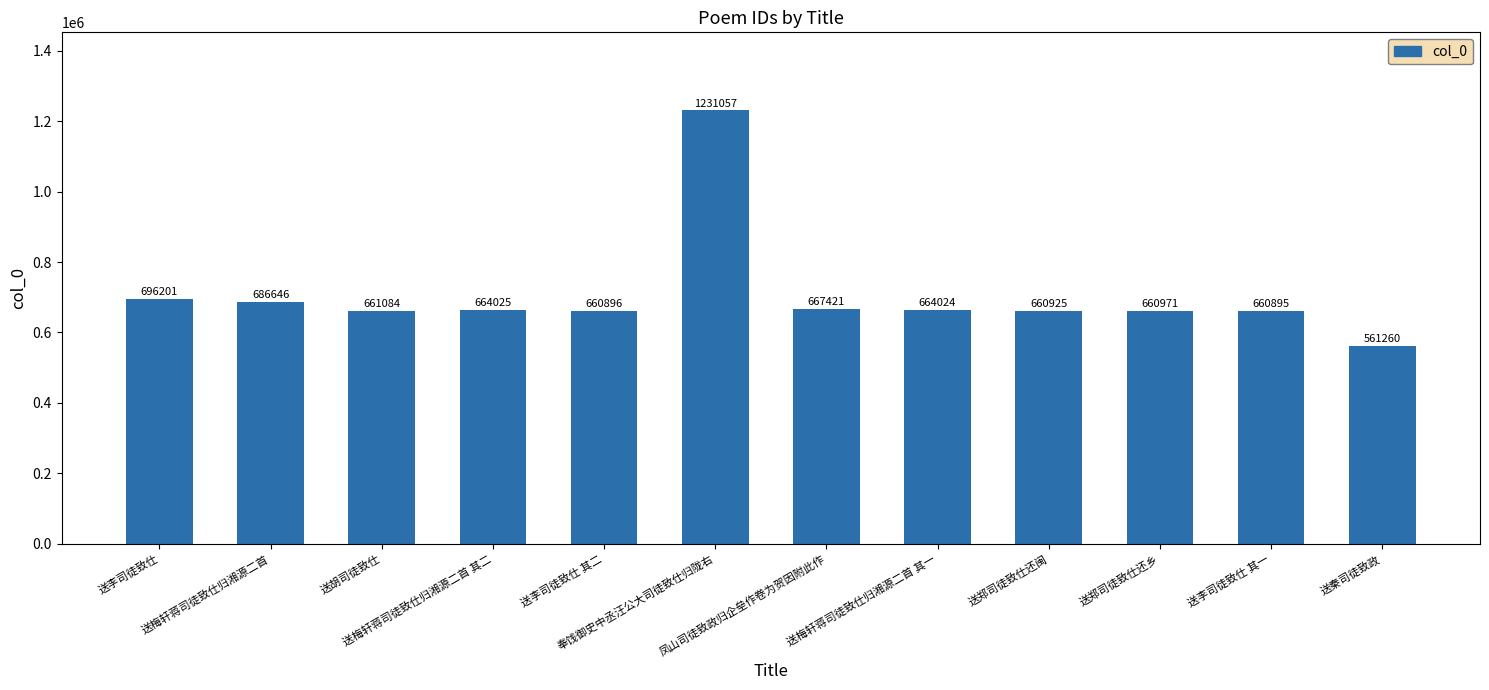

Rank the categories by value from highest to lowest.

奉饯御史中丞汪公大司徒致仕归陇右, 送李司徒致仕, 送梅轩蒋司徒致仕归湘源二首, 凤山司徒致政归企垒作卷为贺因附此作, 送梅轩蒋司徒致仕归湘源二首 其二, 送梅轩蒋司徒致仕归湘源二首 其一, 送胡司徒致仕, 送郑司徒致仕还乡, 送郑司徒致仕还闽, 送李司徒致仕 其二, 送李司徒致仕 其一, 送秦司徒致政